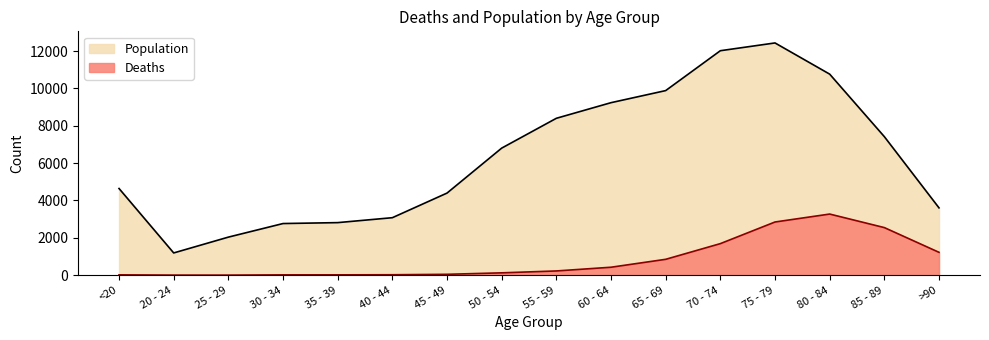

True or false: Population and Deaths intersect in this chart.

False